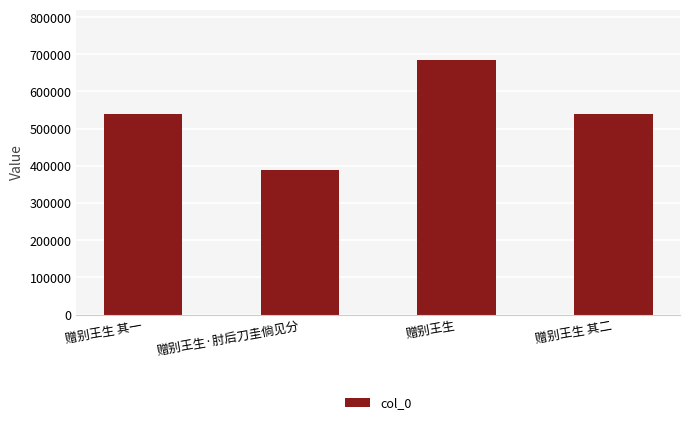

What is the sum of the values at 赠别王生 其二 and 赠别王生?

1223809